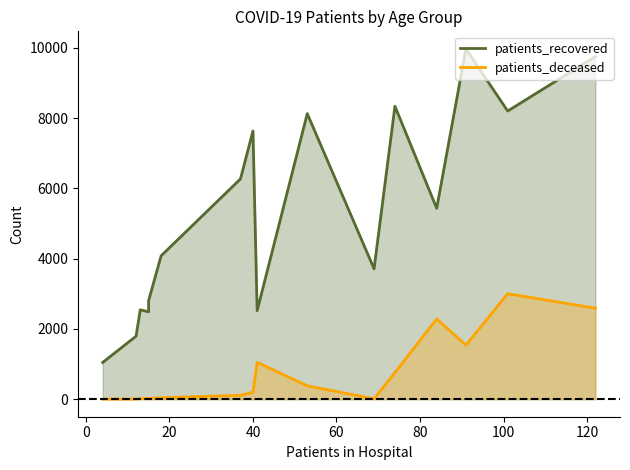

Does the chart display data point markers on the line(s)?

No